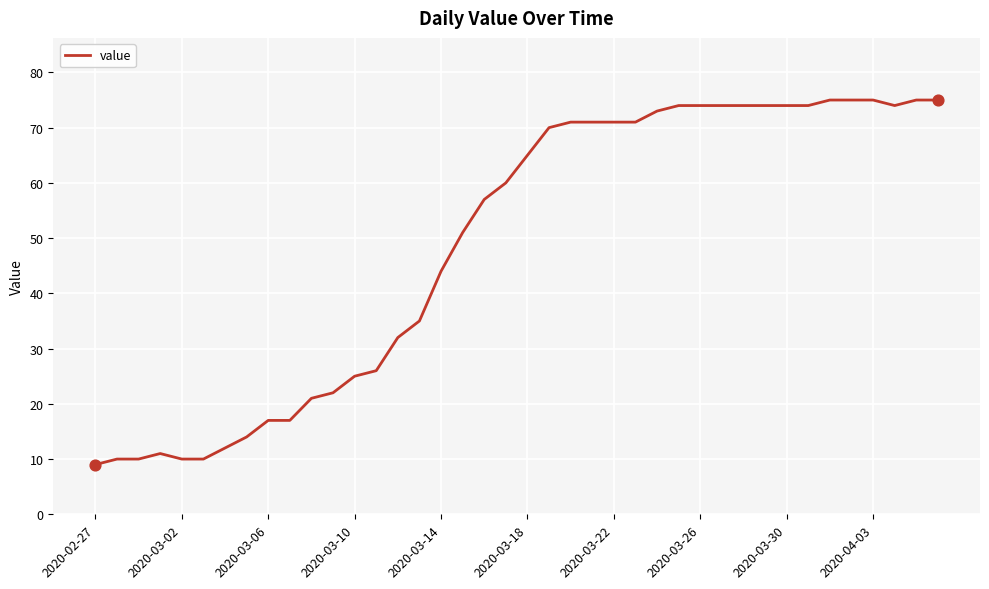

What is the difference between the maximum and minimum values?

66